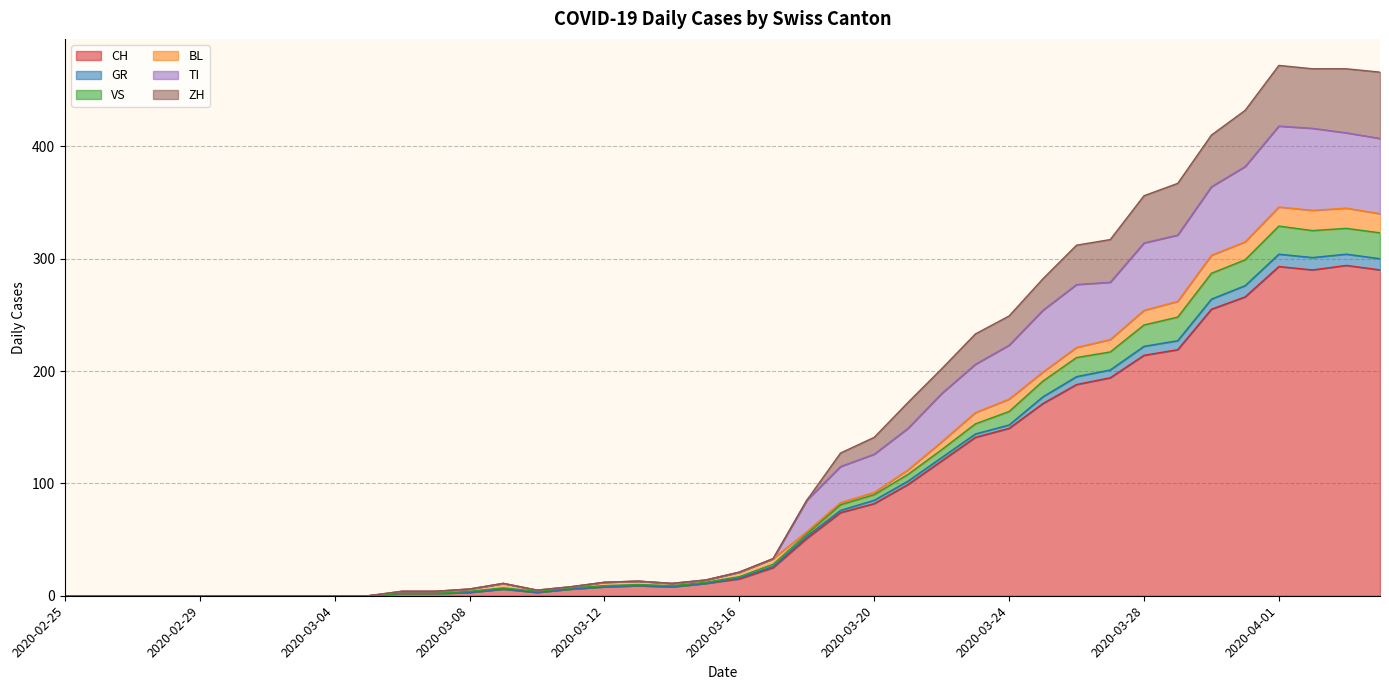

At which category does ZH reach its first local peak?

2020-03-09